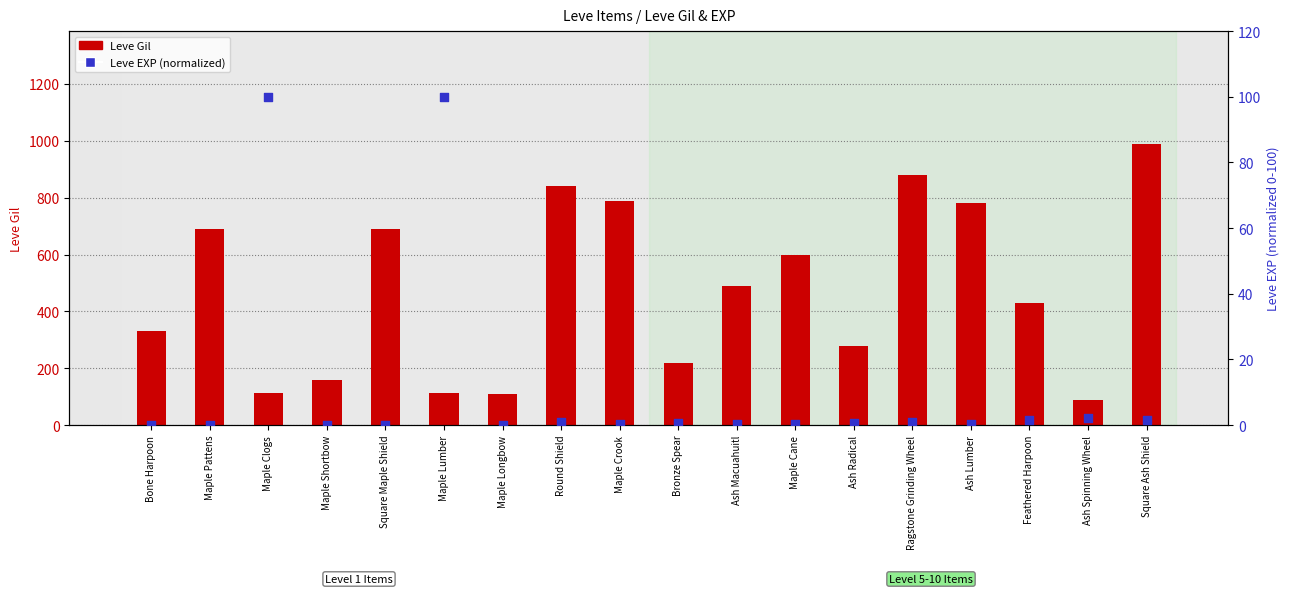

Which series has the widest spread of Y values?

Leve Gil